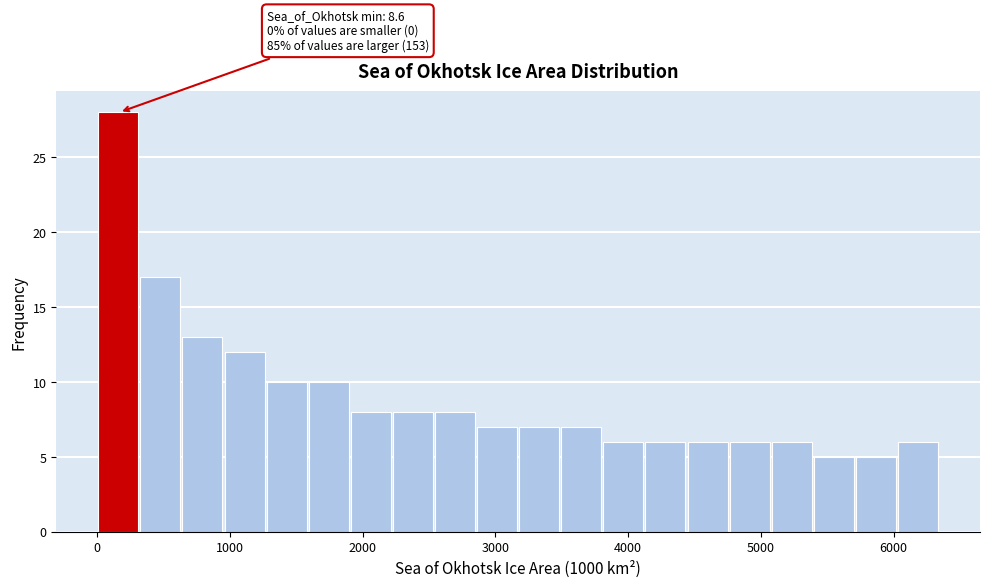

Around what value on the x-axis is the tallest bar? Give the approximate position of its centre, as read against the axis.

200